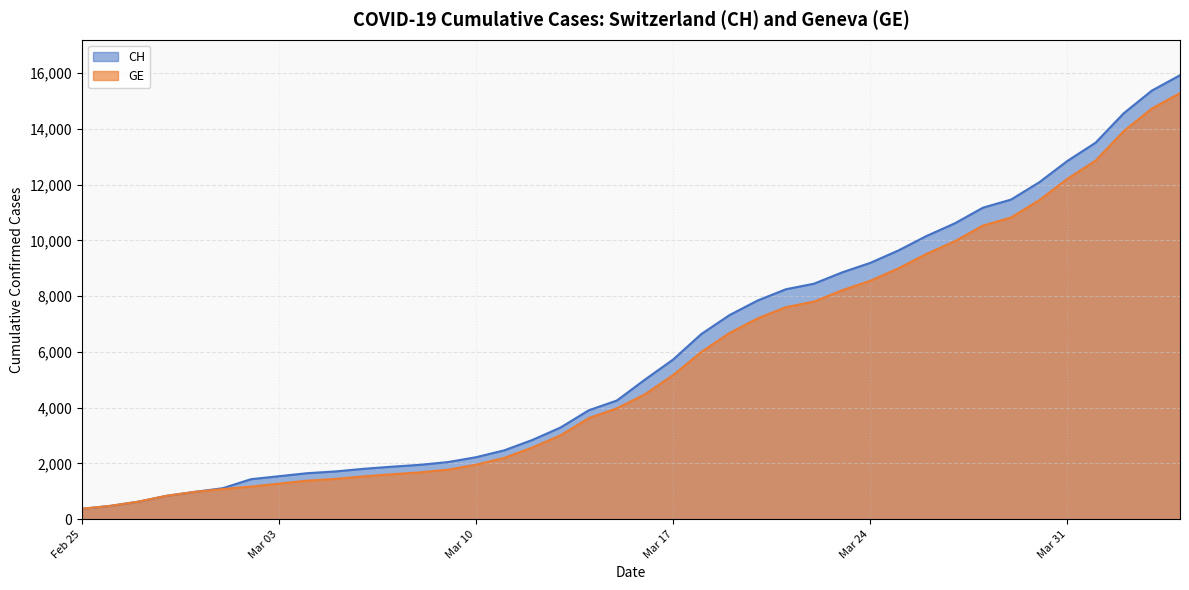

At how many categories does at least one series exceed 3837?

22